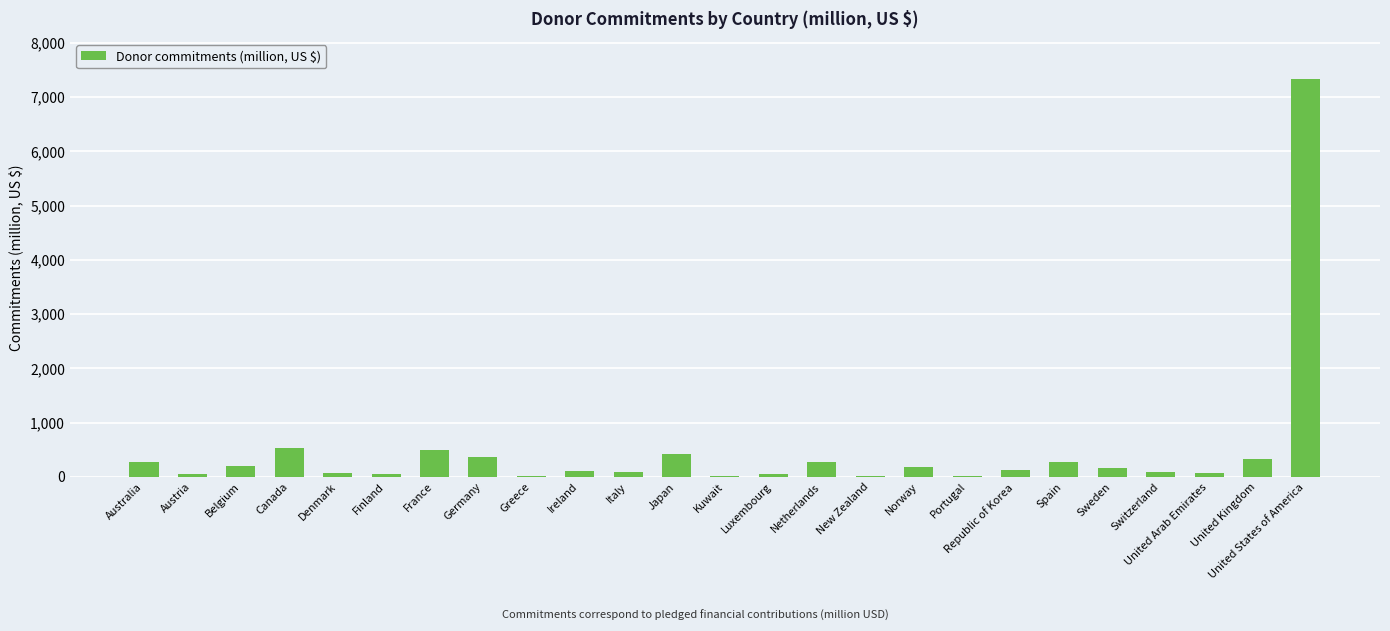

What is the sum of all values?

11594.9